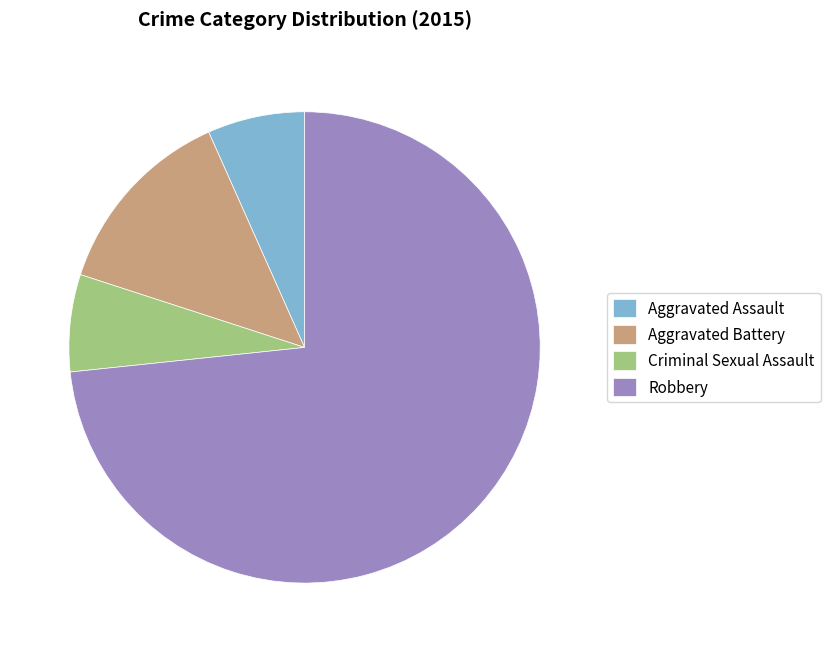

What is the ratio of the value at Criminal Sexual Assault to the value at Aggravated Battery?

0.5